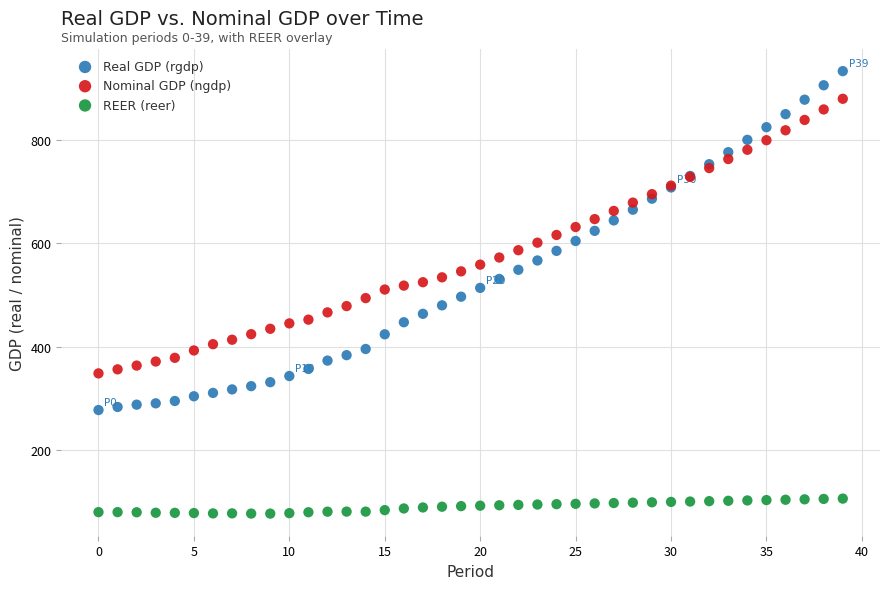

Which series reaches the minimum Y coordinate?

REER (reer)